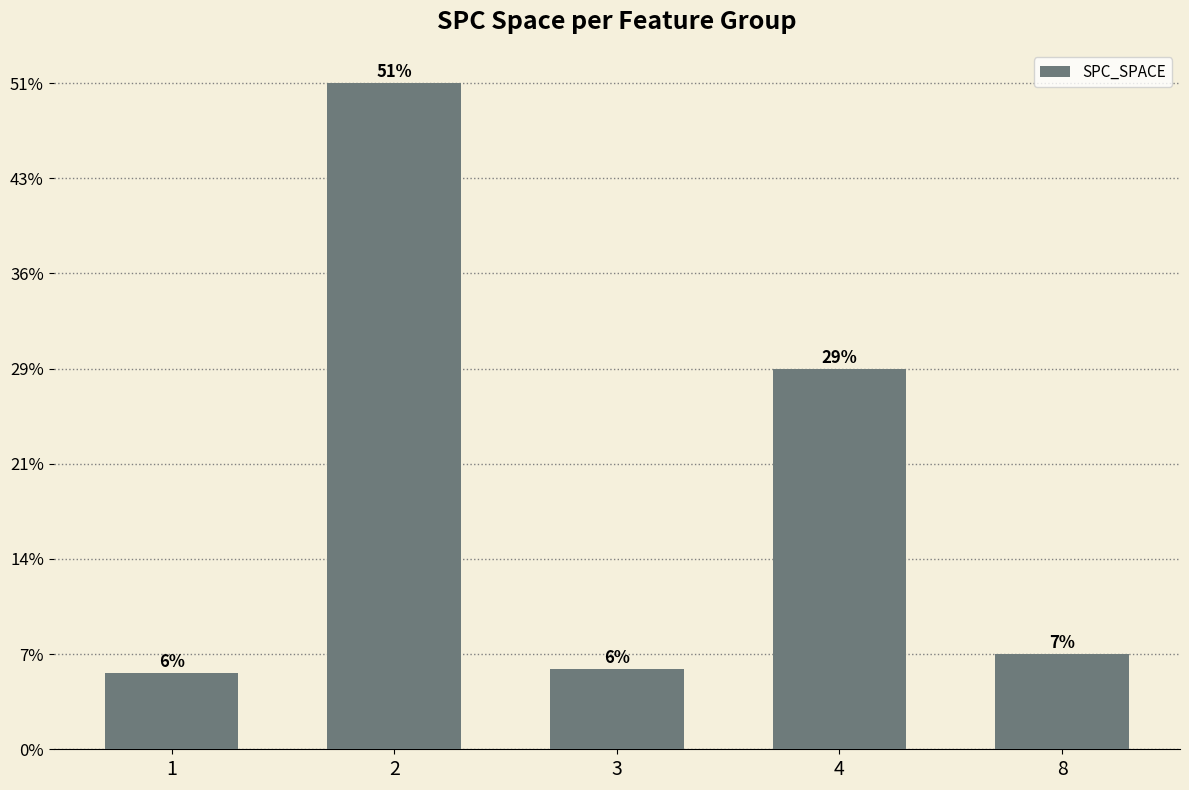

Are the bars horizontal?

No